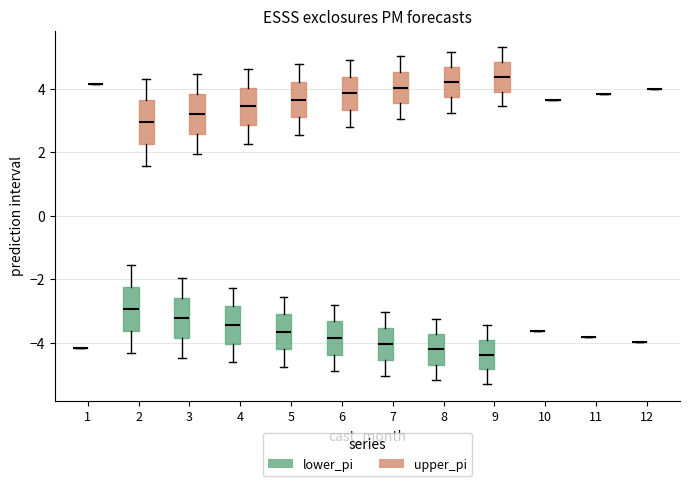

Reading left to right, read every box against the y-axis: the position of its median line, the range the box covers, and the ends of its whiskers. The values are not printed on the chart, so give them approximately, as read against the axis.

1 (lower_pi): box collapsed to a line at -4.2, whiskers -4.2 to -4.2
1 (upper_pi): box collapsed to a line at 4.2, whiskers 4.2 to 4.2
2 (lower_pi): median -3.0, box -3.6 to -2.2, whiskers -4.4 to -1.6
2 (upper_pi): median 3.0, box 2.2 to 3.6, whiskers 1.6 to 4.4
3 (lower_pi): median -3.2, box -3.8 to -2.6, whiskers -4.4 to -2.0
3 (upper_pi): median 3.2, box 2.6 to 3.8, whiskers 2.0 to 4.4
4 (lower_pi): median -3.4, box -4.0 to -2.8, whiskers -4.6 to -2.2
4 (upper_pi): median 3.4, box 2.8 to 4.0, whiskers 2.2 to 4.6
5 (lower_pi): median -3.6, box -4.2 to -3.2, whiskers -4.8 to -2.6
5 (upper_pi): median 3.6, box 3.2 to 4.2, whiskers 2.6 to 4.8
6 (lower_pi): median -3.8, box -4.4 to -3.4, whiskers -5.0 to -2.8
6 (upper_pi): median 3.8, box 3.4 to 4.4, whiskers 2.8 to 5.0
7 (lower_pi): median -4.0, box -4.6 to -3.6, whiskers -5.0 to -3.0
7 (upper_pi): median 4.0, box 3.6 to 4.6, whiskers 3.0 to 5.0
8 (lower_pi): median -4.2, box -4.6 to -3.8, whiskers -5.2 to -3.2
8 (upper_pi): median 4.2, box 3.8 to 4.6, whiskers 3.2 to 5.2
9 (lower_pi): median -4.4, box -4.8 to -4.0, whiskers -5.4 to -3.4
9 (upper_pi): median 4.4, box 4.0 to 4.8, whiskers 3.4 to 5.4
10 (lower_pi): box collapsed to a line at -3.6, whiskers -3.6 to -3.6
10 (upper_pi): box collapsed to a line at 3.6, whiskers 3.6 to 3.6
11 (lower_pi): box collapsed to a line at -3.8, whiskers -3.8 to -3.8
11 (upper_pi): box collapsed to a line at 3.8, whiskers 3.8 to 3.8
12 (lower_pi): box collapsed to a line at -4.0, whiskers -4.0 to -4.0
12 (upper_pi): box collapsed to a line at 4.0, whiskers 4.0 to 4.0